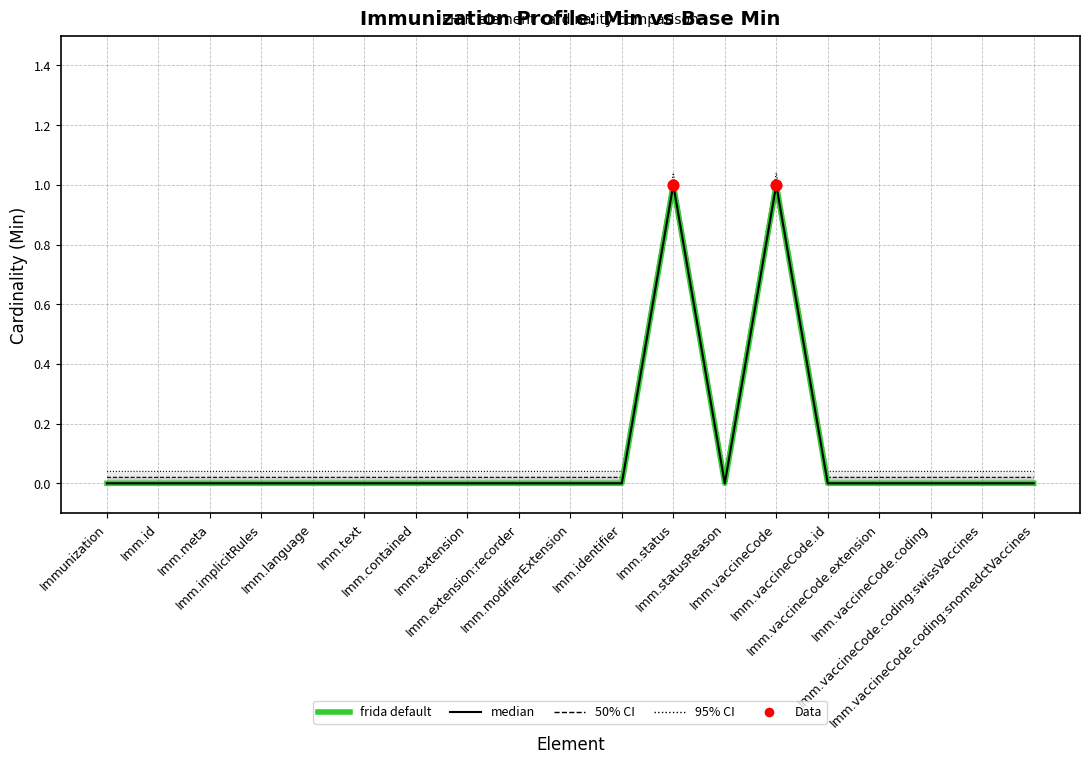

What is the total value across all series at Imm.vaccineCode?

2.0